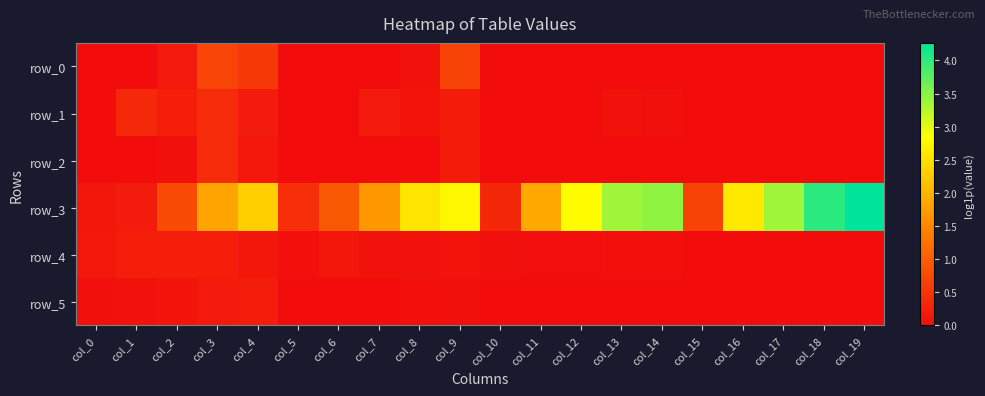

At which label is row_4 closest to 0?

col_17